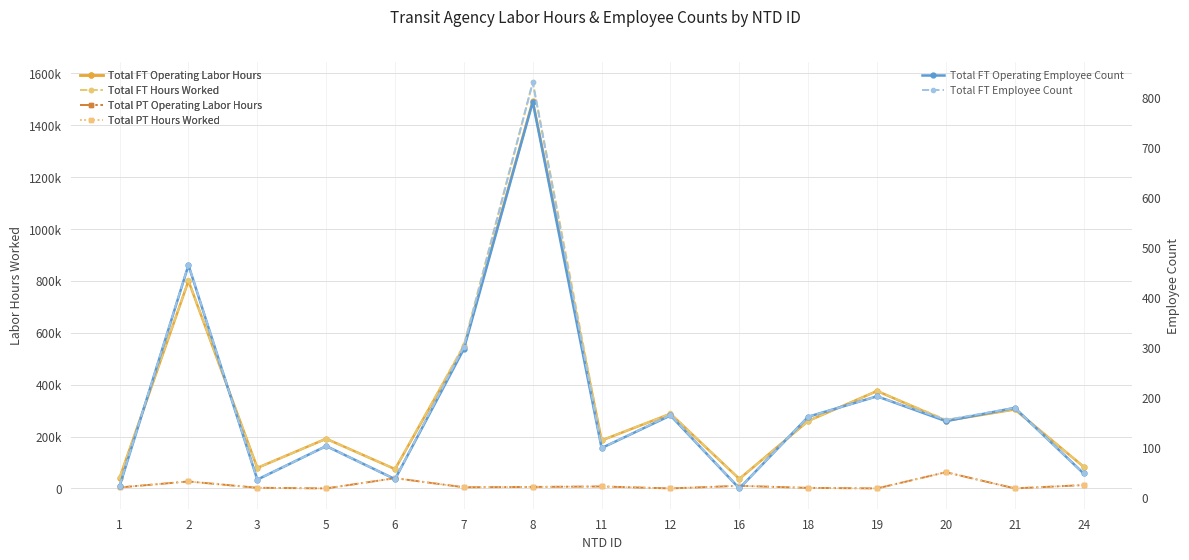

At which label does Total FT Operating Employee Count reach its minimum?

16